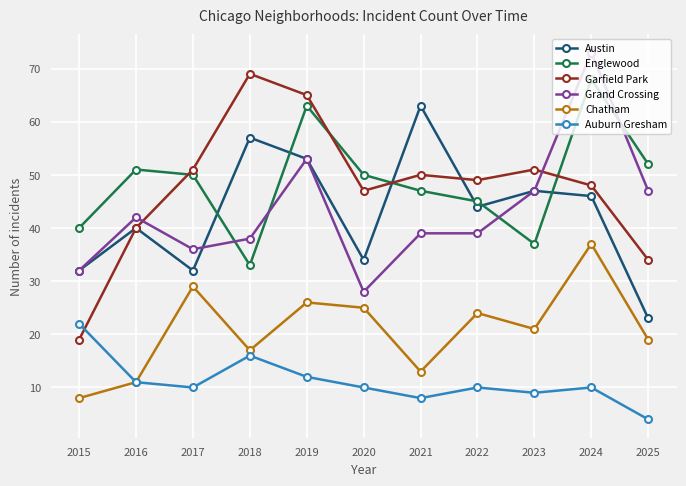

Is the value of Grand Crossing at 2019 greater than the value of Garfield Park at 2015?

Yes